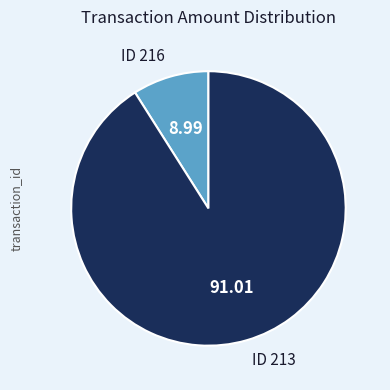

Does any single category account for the majority?

Yes